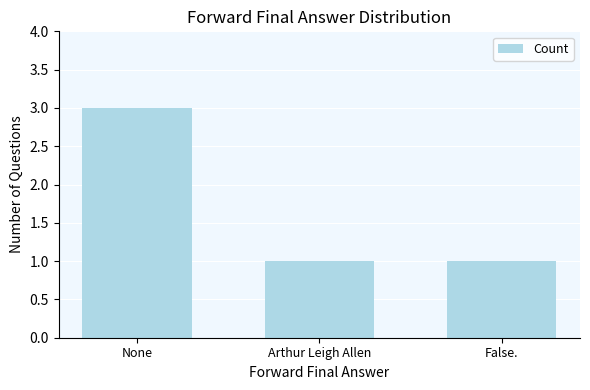

What is the ratio of the value at Arthur Leigh Allen to the value at None?

0.3